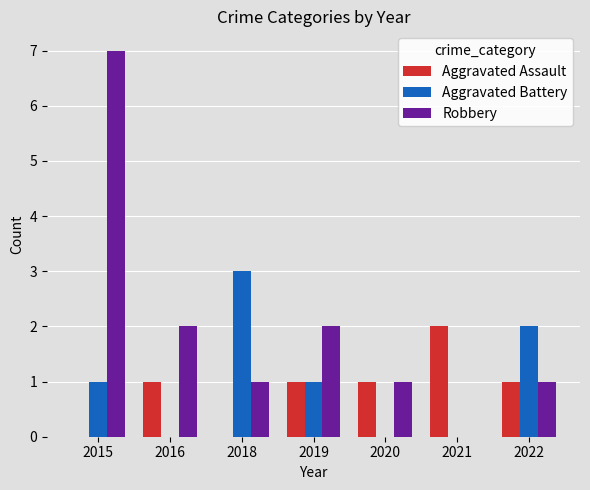

Where does the Robbery series first go above 1?

2015